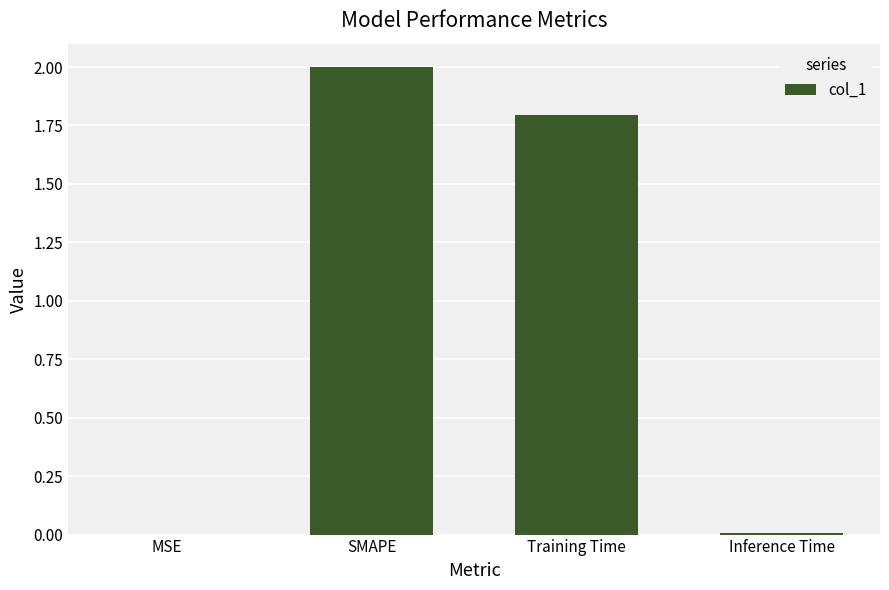

What is the difference between the values at Training Time and Inference Time?

1.8